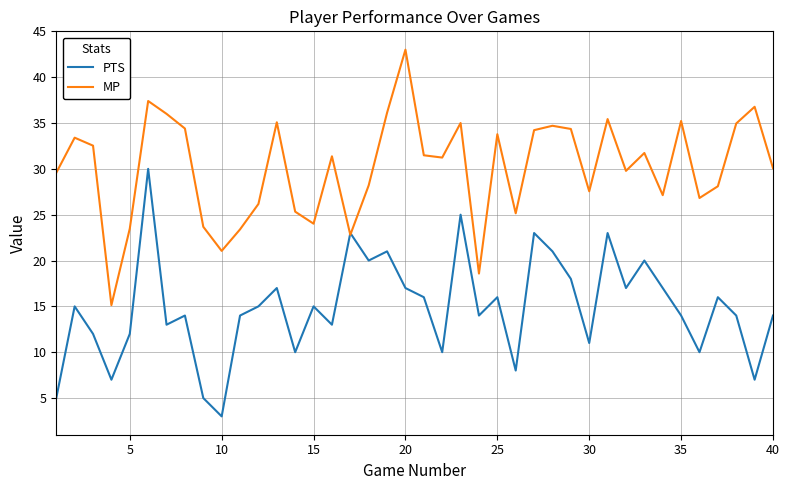

What is the maximum value shown in the chart?

43.0